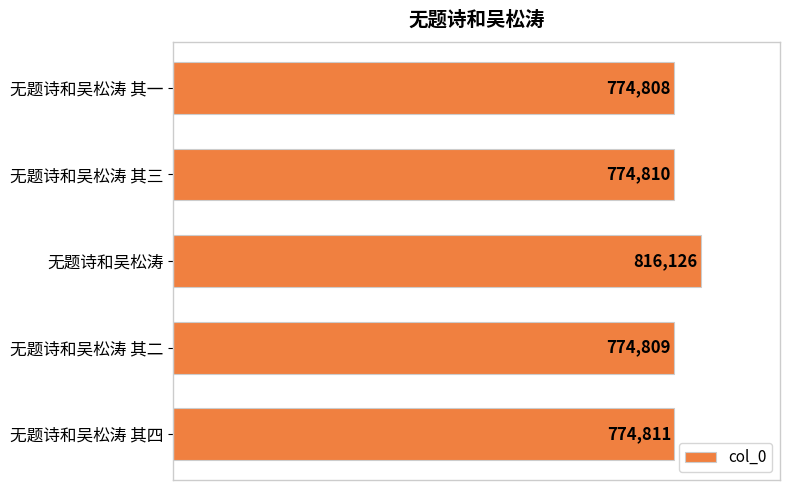

What is the average value?

783073